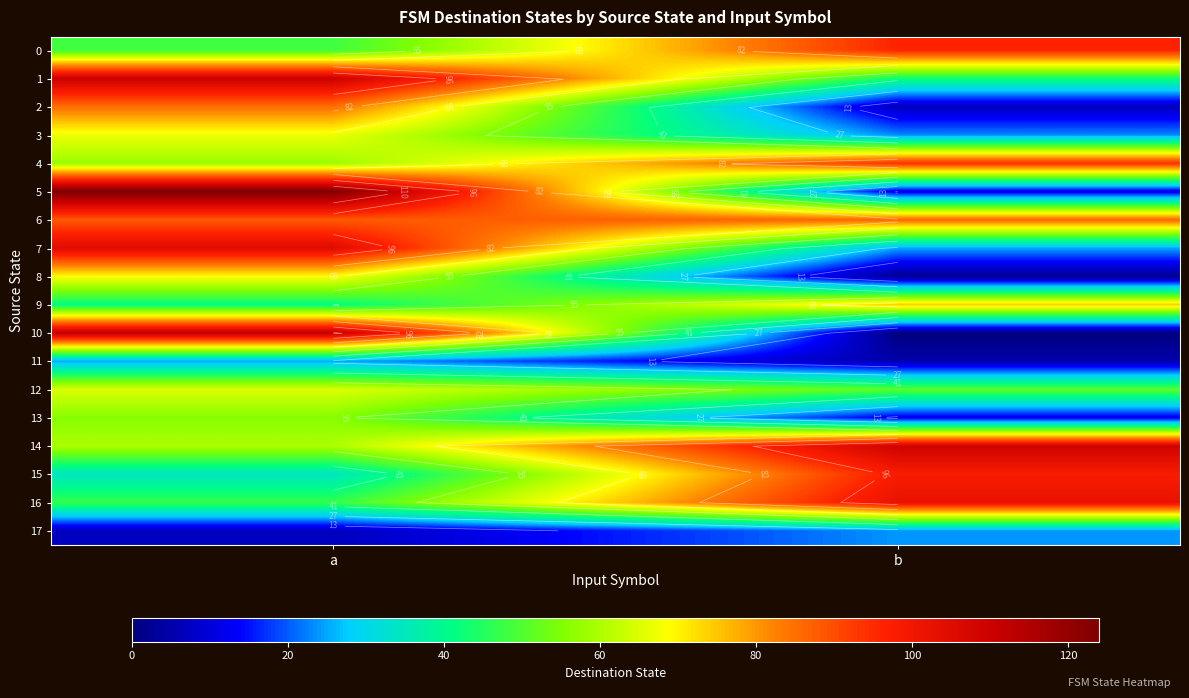

At which label does 6 reach its peak?

a